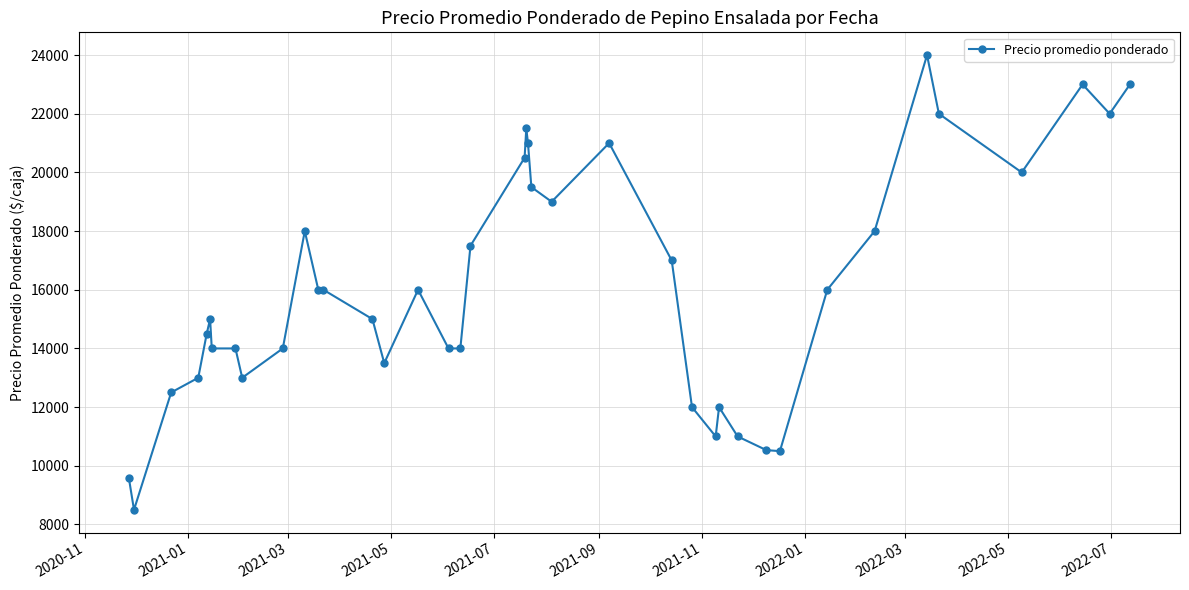

What is the smallest value displayed?

8500